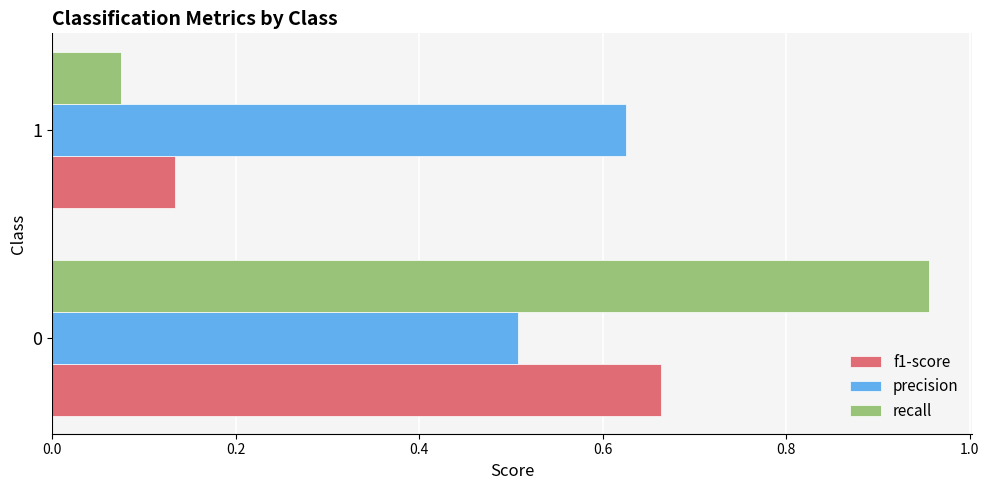

List the series in order of their peak value, highest first.

recall, f1-score, precision